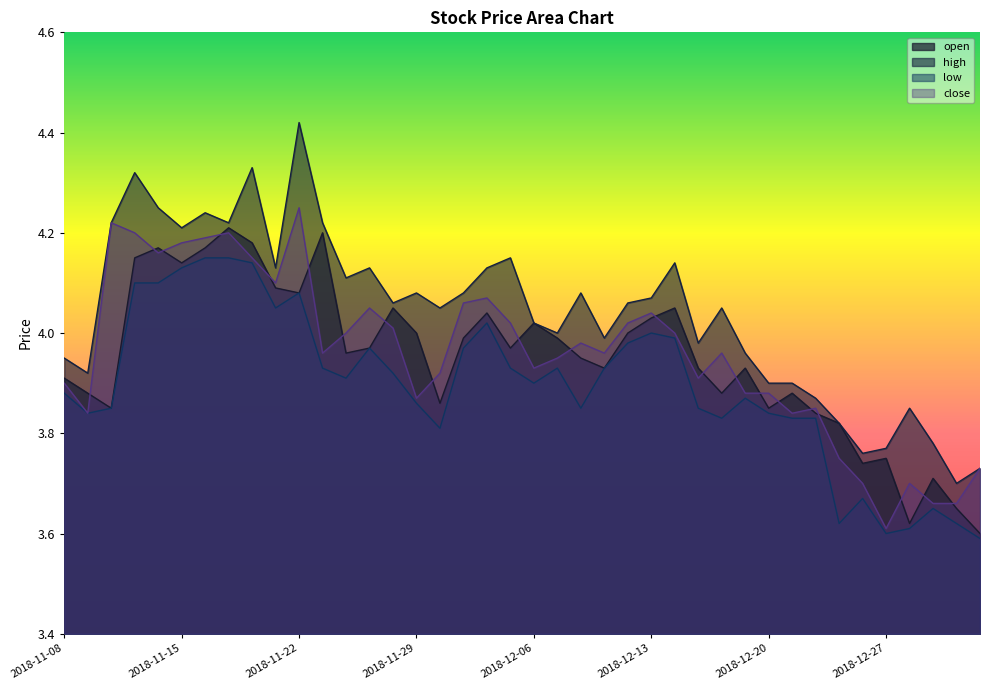

What is the difference between the maximum and minimum values in the low series?

0.6